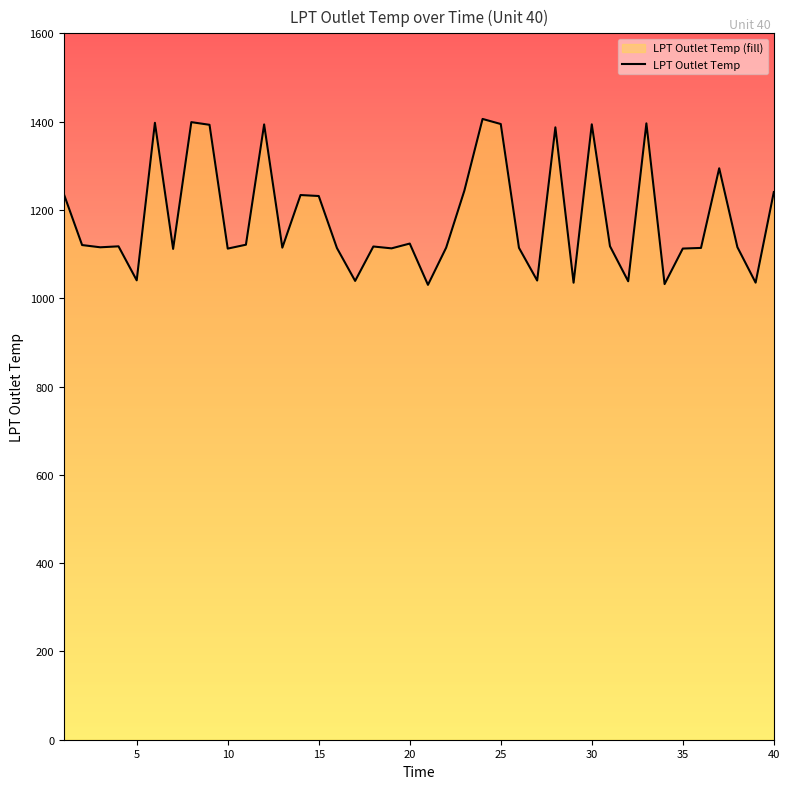

What is the minimum value shown in the chart?

1030.3